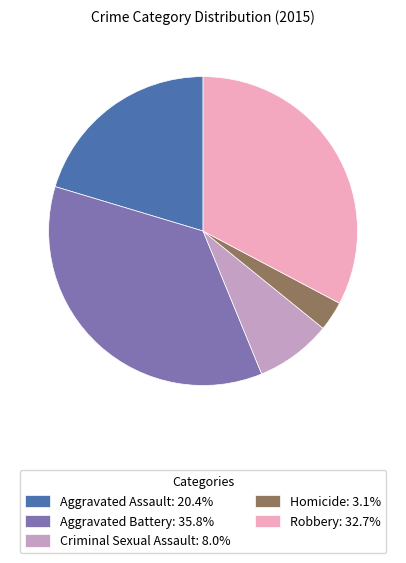

Approximately how many times larger is the value at Aggravated Battery: 35.8% compared to Aggravated Assault: 20.4%?

1.8